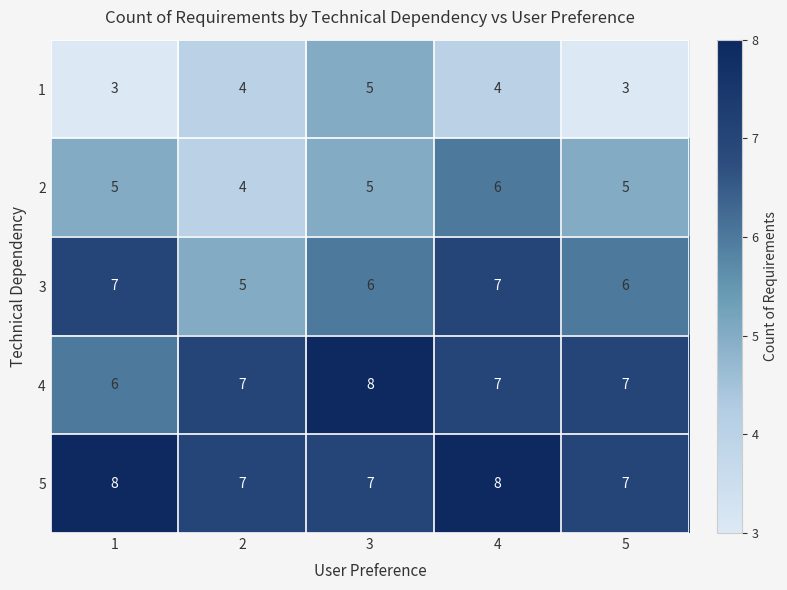

What is the difference between the highest and lowest values at 4?

4